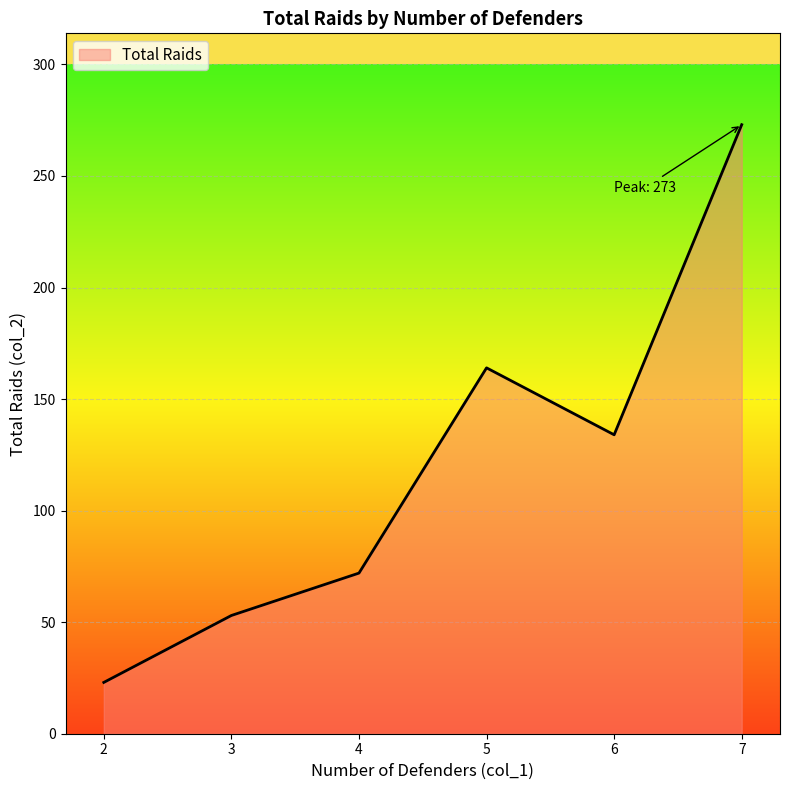

What is the smallest value displayed?

23